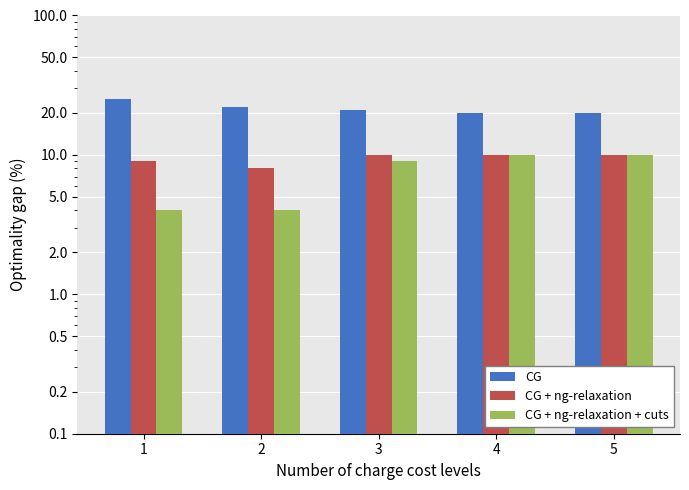

The value of CG + ng-relaxation at 2 is 8. True or false?

True